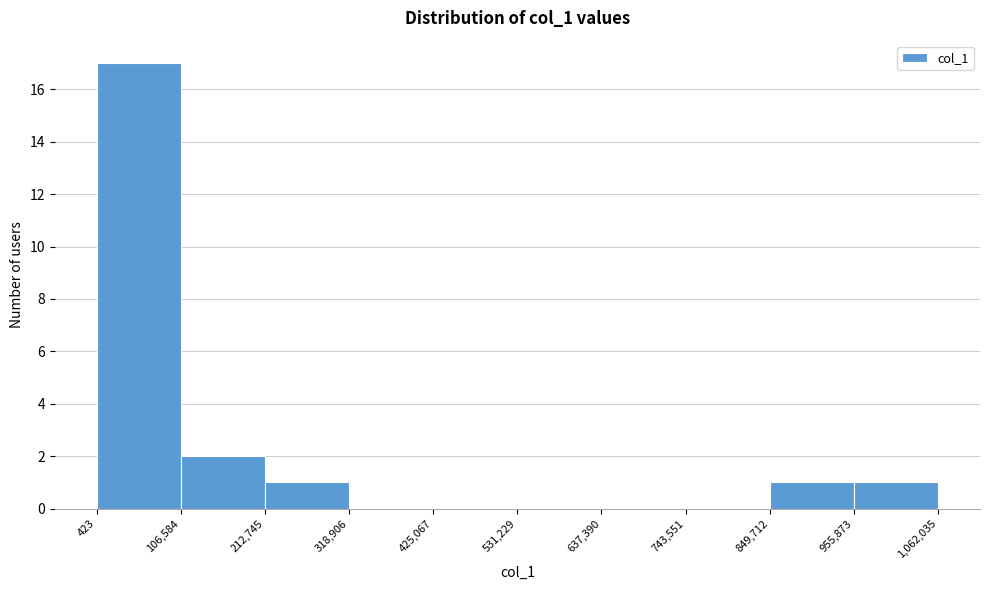

Reading left to right, transcribe this chart: for each bar, give the range it covers on the x-axis and its height. The values are not printed on the chart, so give them approximately, as read against the axis.

423 to 106,584: 17
106,584 to 212,745: 2
212,745 to 318,906: 1
318,906 to 425,067: 0
425,067 to 531,229: 0
531,229 to 637,390: 0
637,390 to 743,551: 0
743,551 to 849,712: 0
849,712 to 955,873: 1
955,873 to 1,062,035: 1